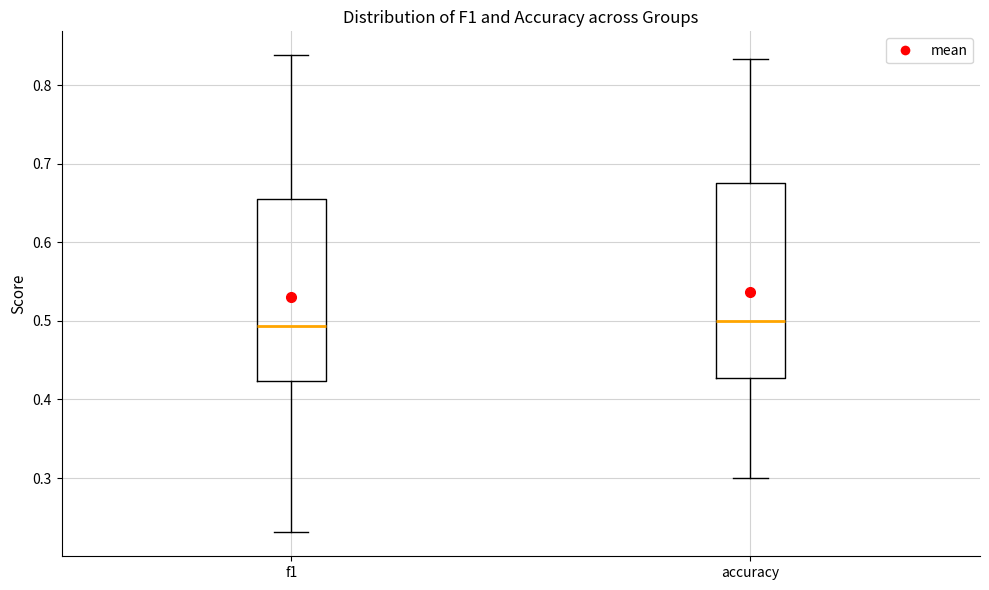

Reading left to right, read every box against the y-axis: the position of its median line, the range the box covers, and the ends of its whiskers. The values are not printed on the chart, so give them approximately, as read against the axis.

f1: median 0.49, box 0.42 to 0.65, whiskers 0.23 to 0.84
accuracy: median 0.50, box 0.43 to 0.68, whiskers 0.30 to 0.83